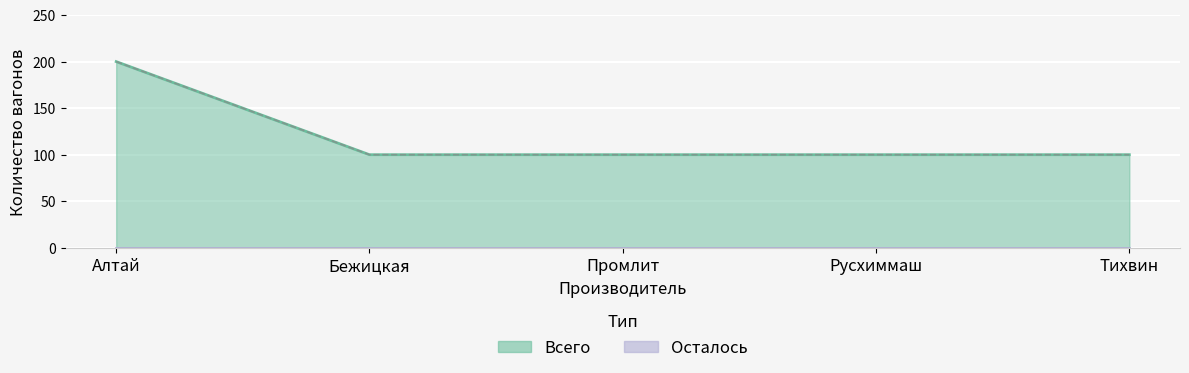

How many data points are above 100?

1